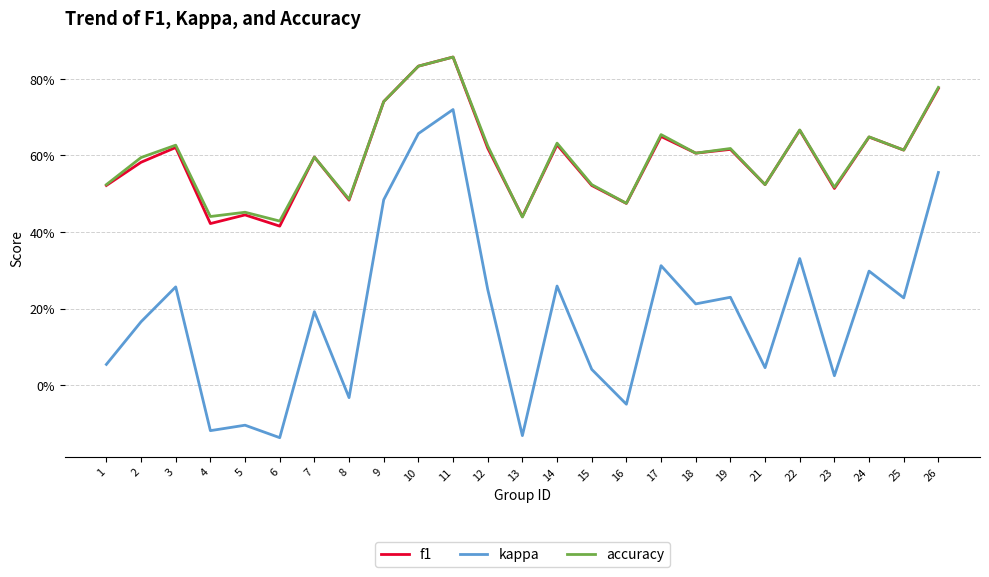

What are all the series names shown in the legend?

f1, kappa, accuracy